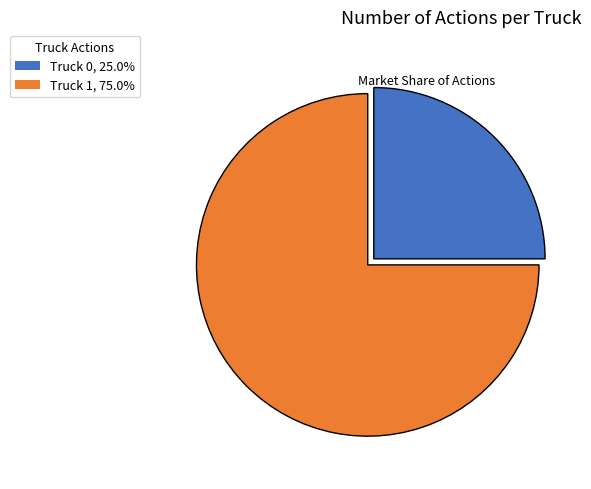

Do Truck 1 and Truck 0 together represent more than half of the pie?

Yes